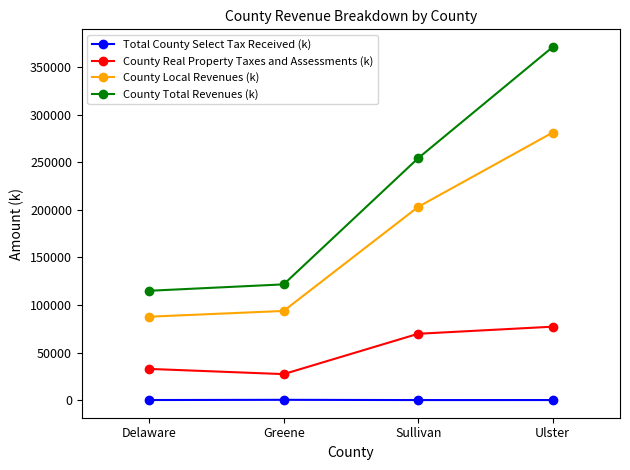

What is the sum of all County Real Property Taxes and Assessments (k) values?

207291.8